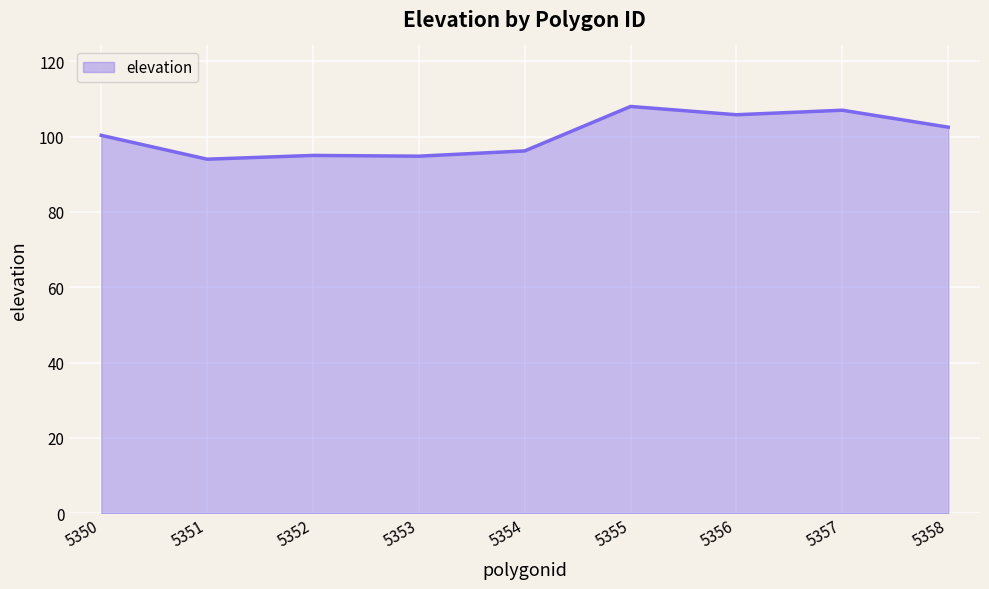

What is the change in value from 5354 to 5357?

+10.8